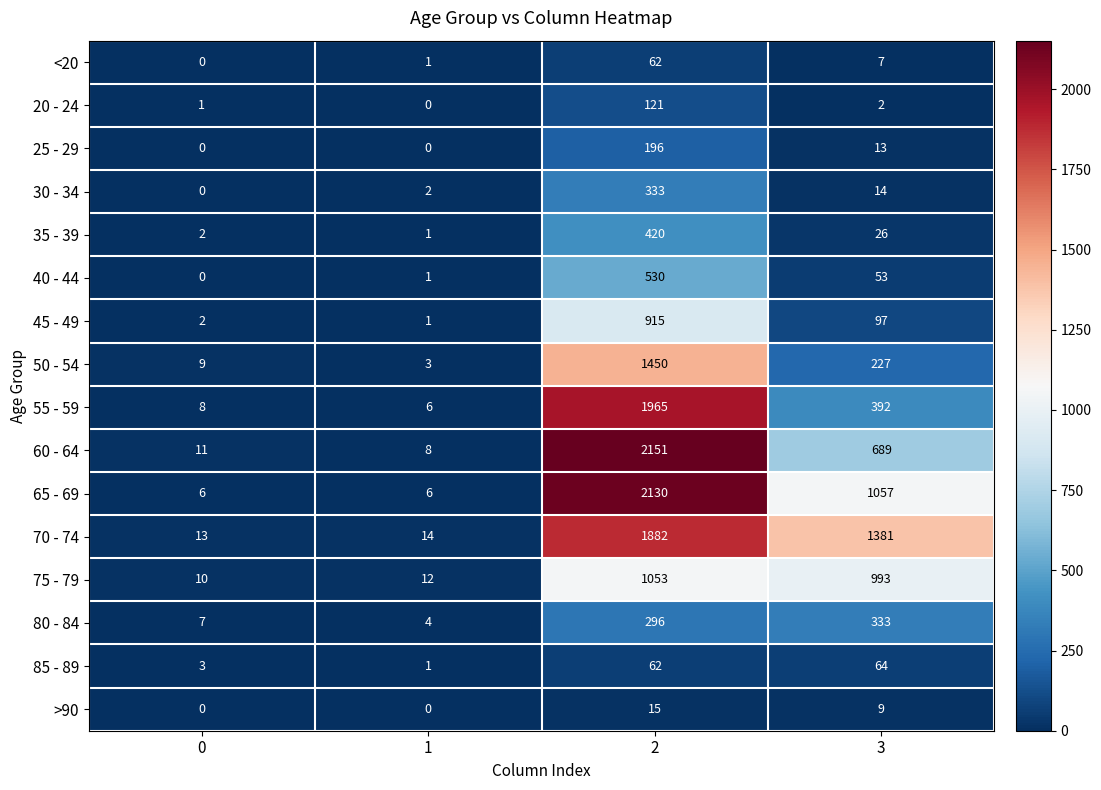

Count the number of categories in the chart.

4